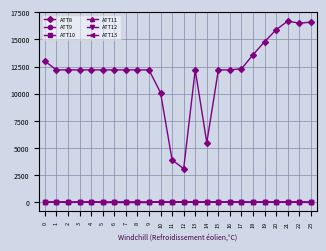

What are all the series names shown in the legend?

ATT8, ATT9, ATT10, ATT11, ATT12, ATT13